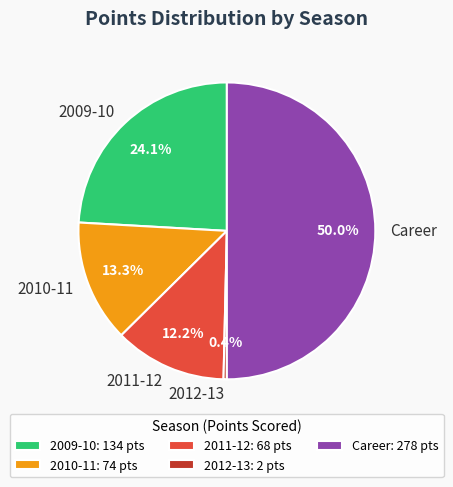

How many slices are in this pie chart?

5